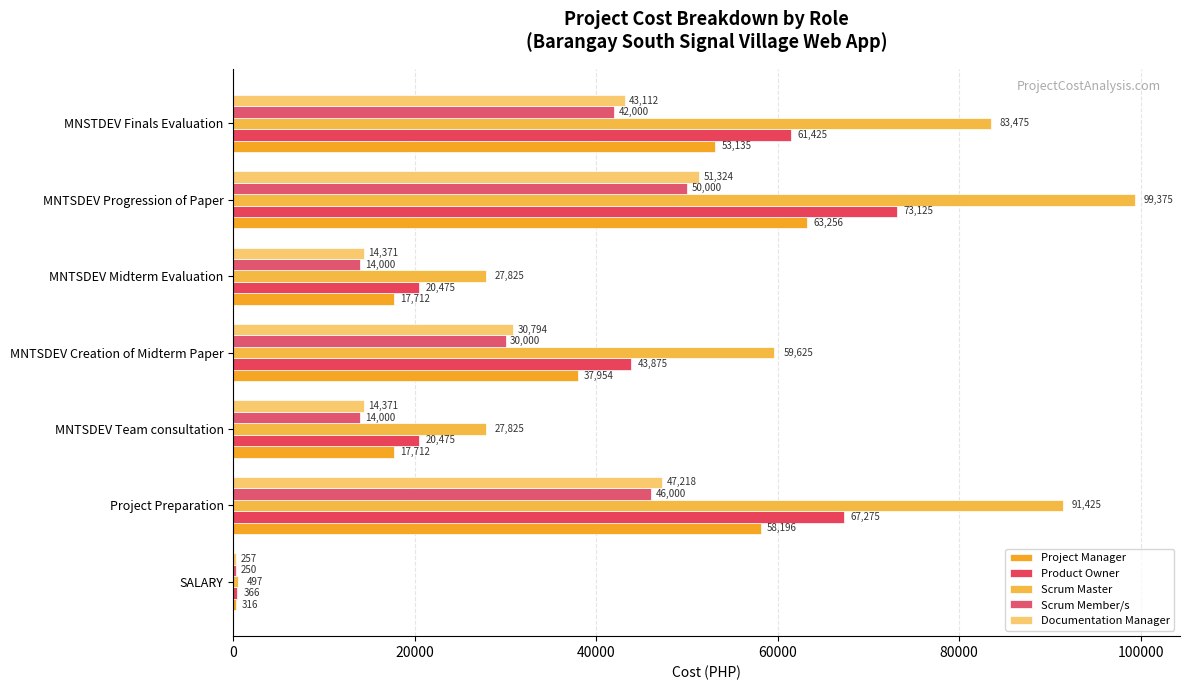

At which category is the sum across all series the highest?

MNTSDEV Progression of Paper